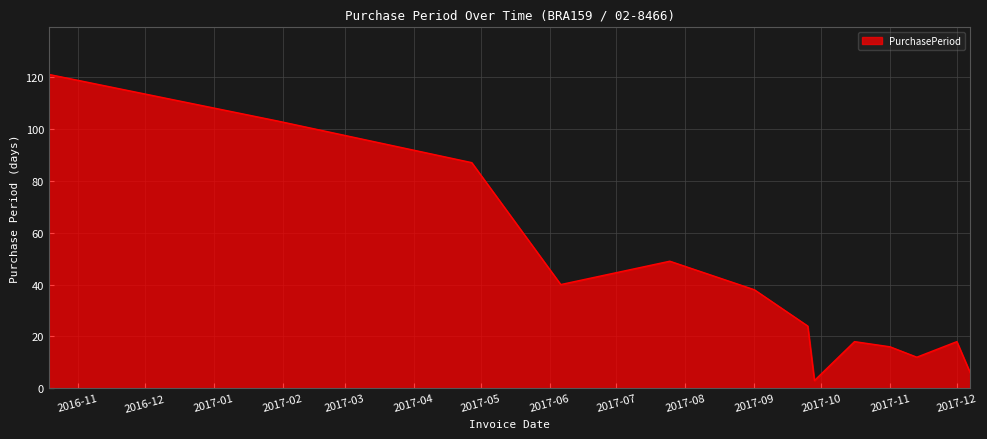

What is the smallest value displayed?

3